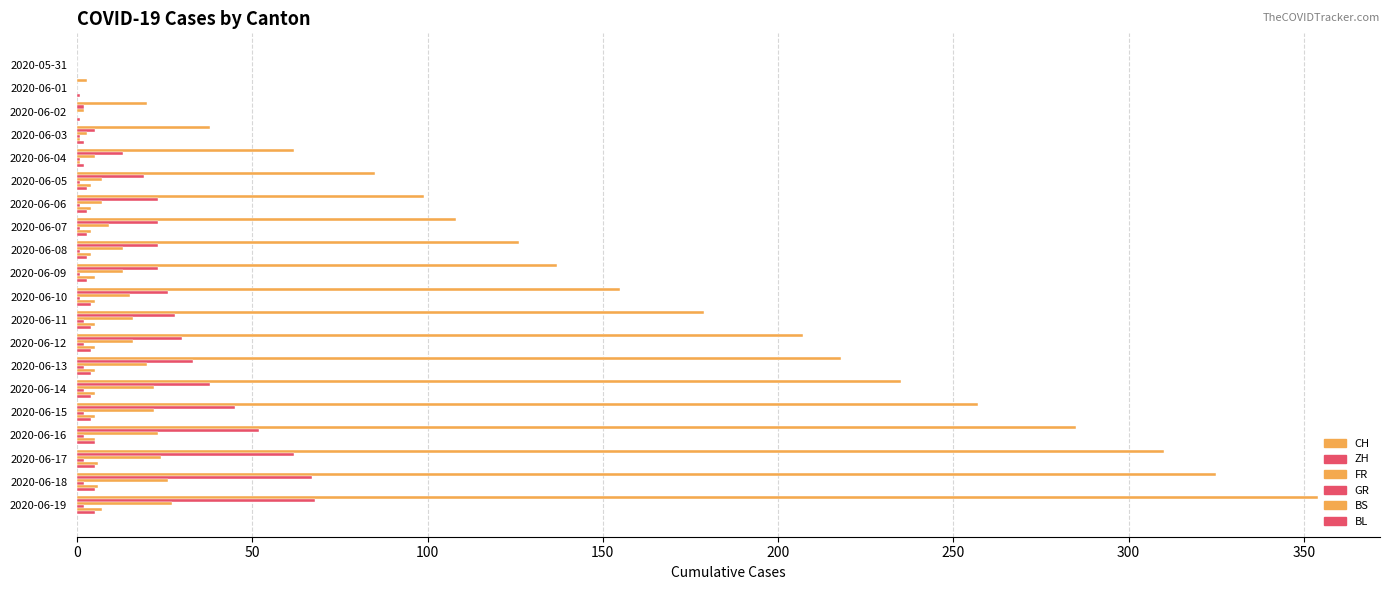

What is the label of the 19th bar from the left?

2020-06-18